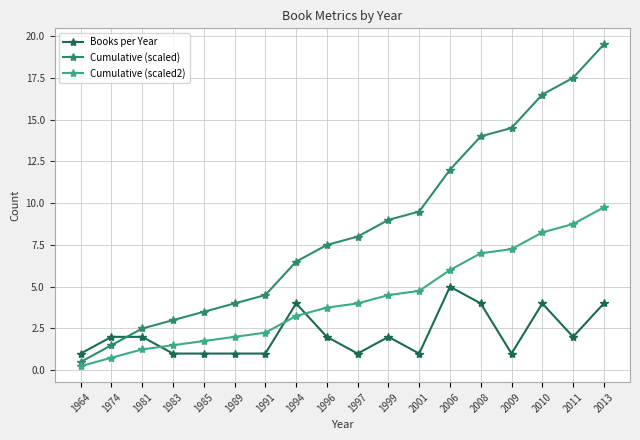

Where is Cumulative (scaled) nearest to the value 10?

2001